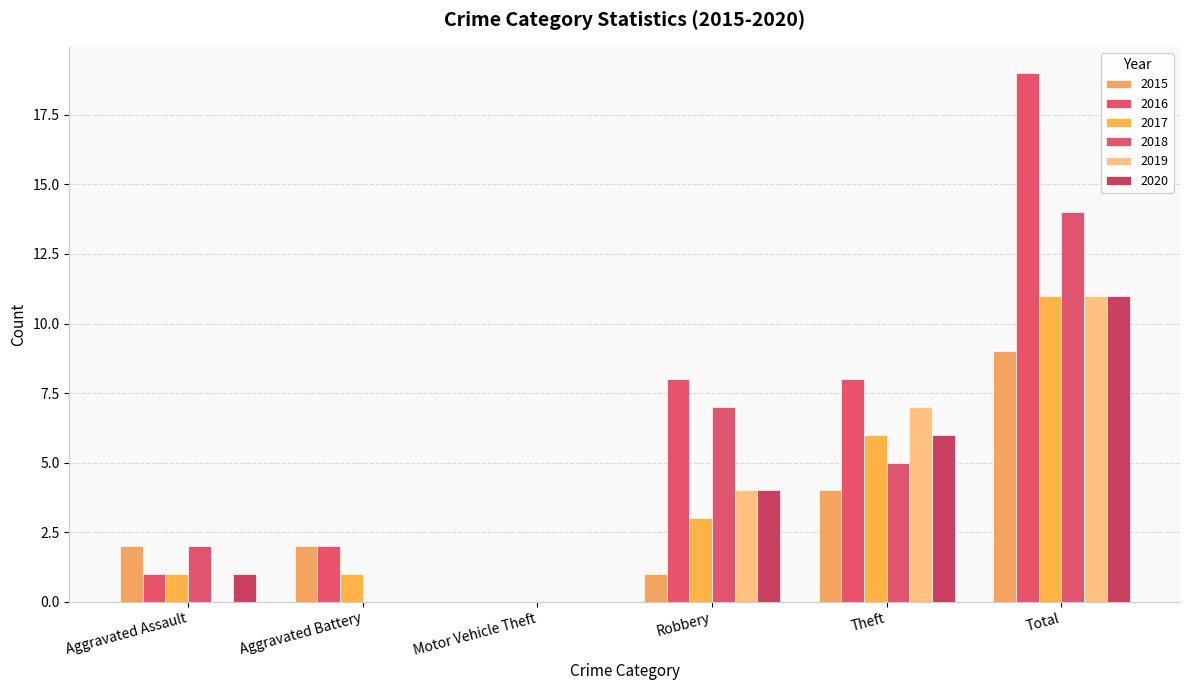

What are all the series names shown in the legend?

2015, 2016, 2017, 2018, 2019, 2020